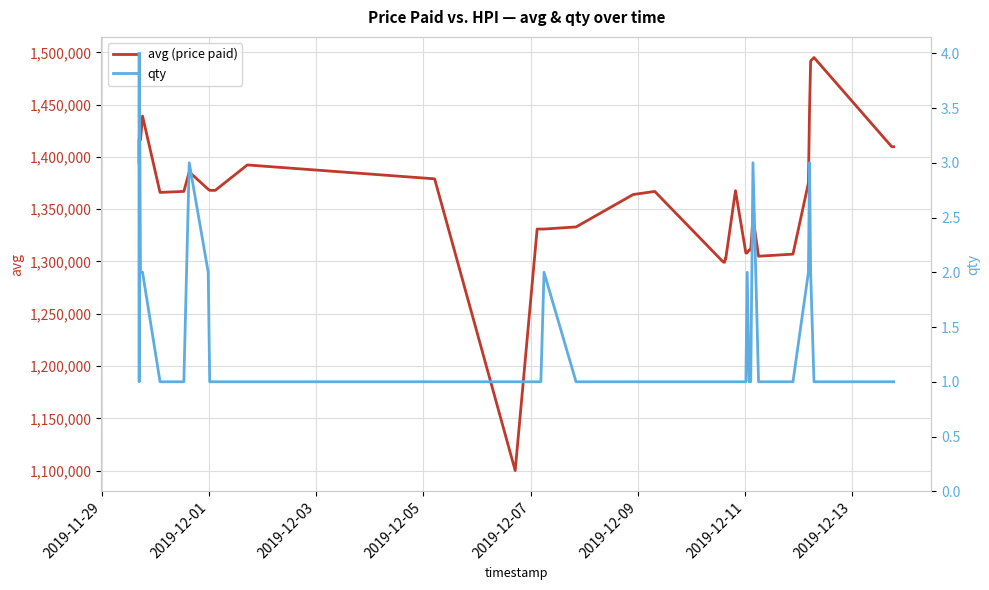

What is the lowest value of the avg (price paid) series?

1100000